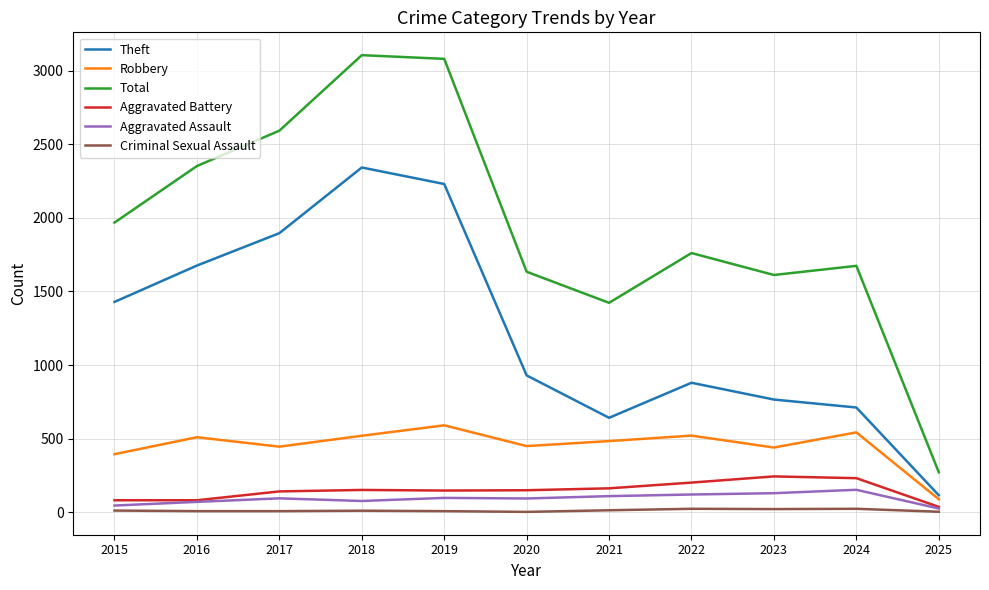

True or false: Robbery and Total cross at least once.

False